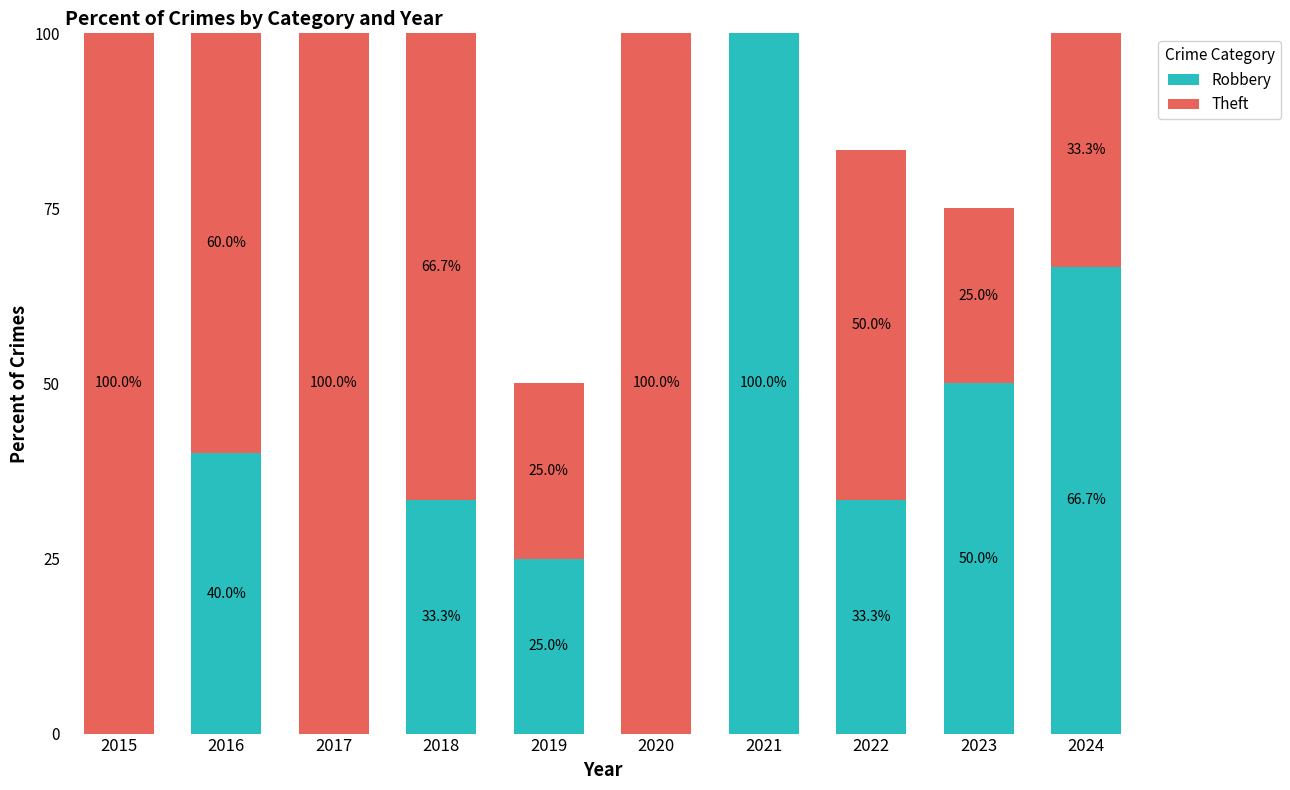

At which label does Robbery reach its peak?

2021